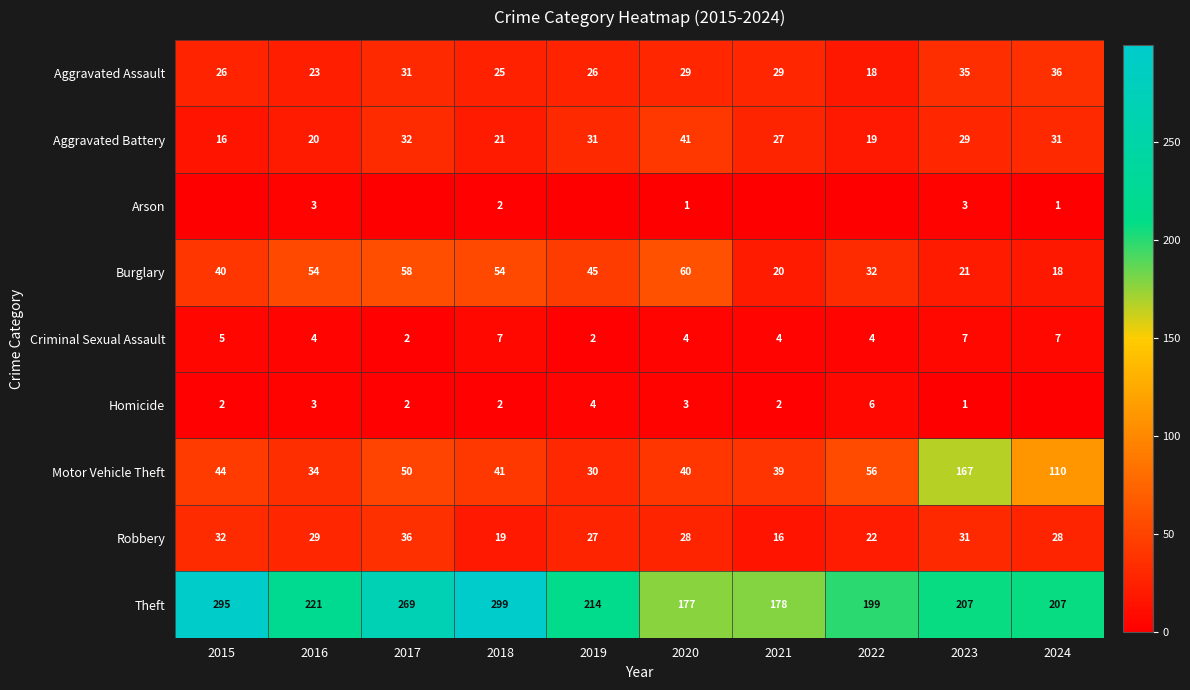

The value of Aggravated Battery at 2023 is 29. True or false?

True